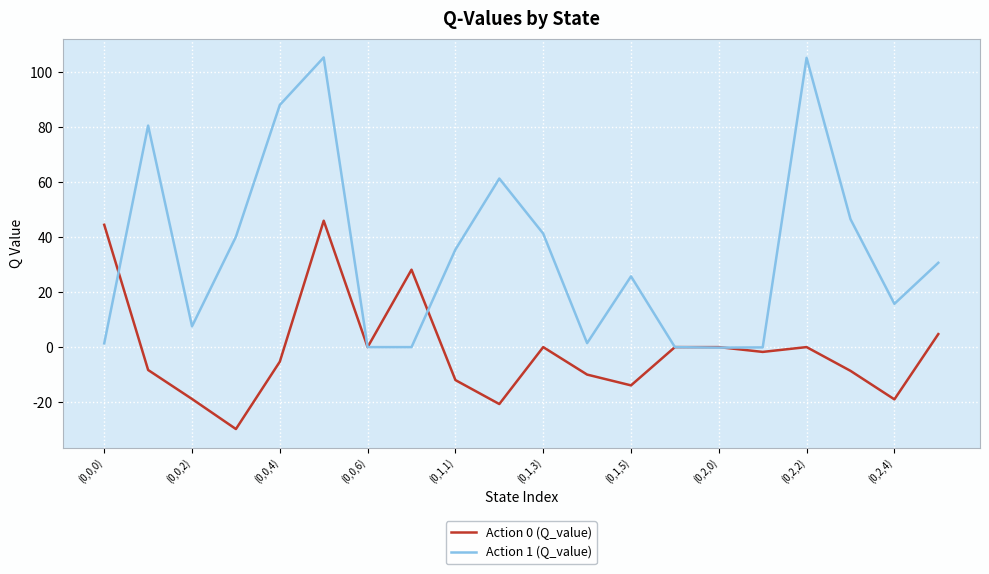

Which series has the largest total across all categories?

Action 1 (Q_value)